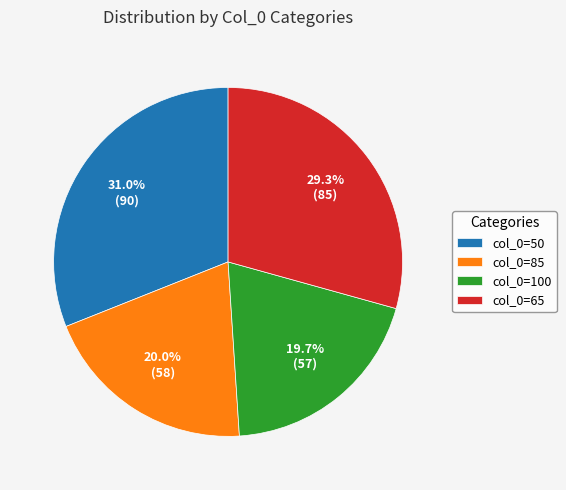

Which has a higher value, col_0=85 or col_0=65?

col_0=65